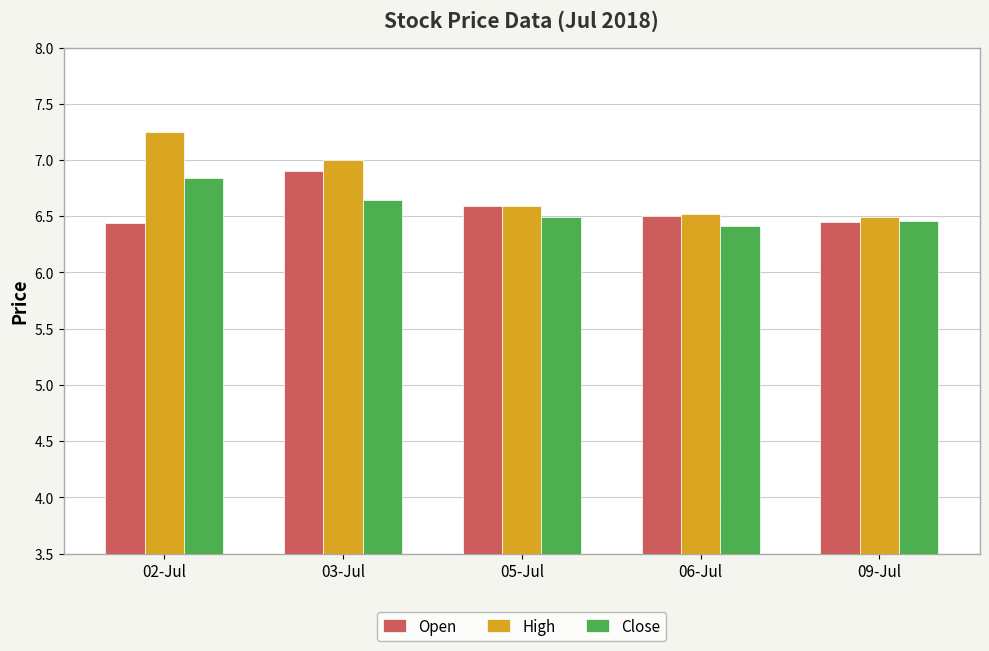

Are the bars horizontal?

No